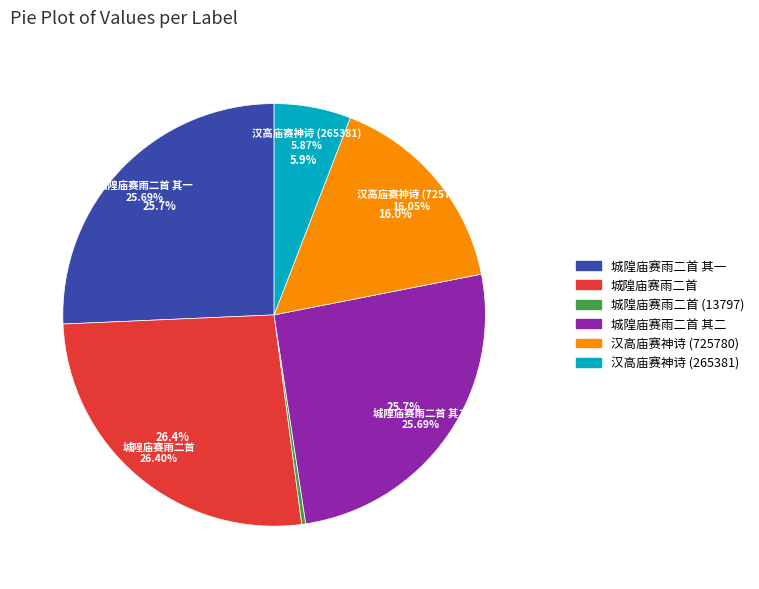

To the nearest percent, what is the difference between the 汉高庙赛神诗 (725780) and 城隍庙赛雨二首 其二 slice percentages?

10%